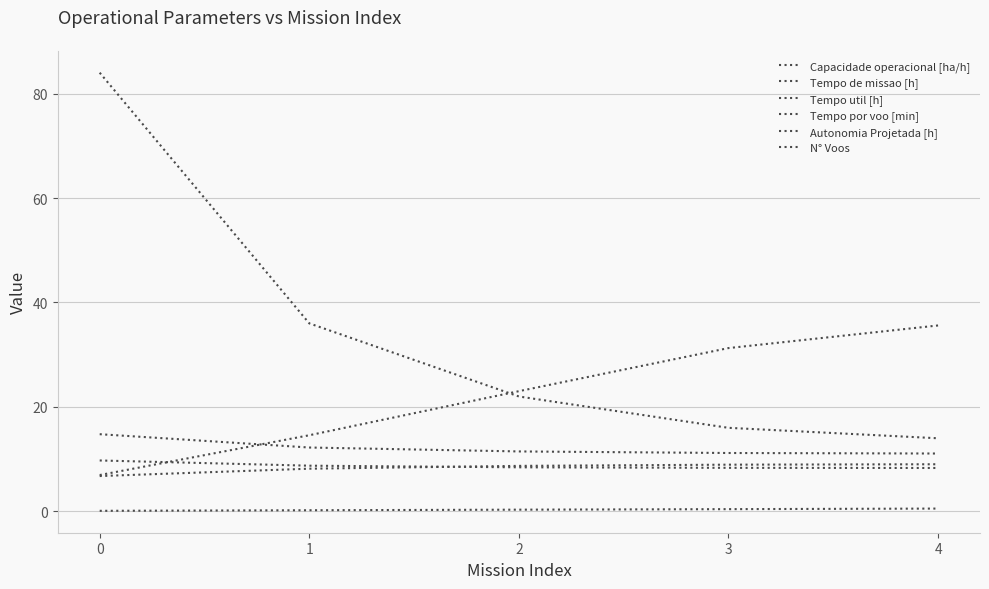

What is the sum of all Tempo util [h] values?

43.6